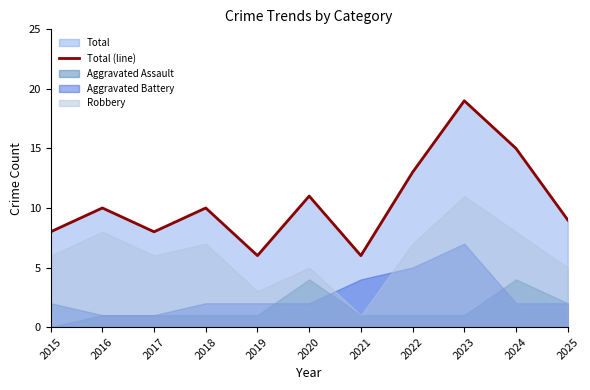

At which label does the data first exceed 10?

2020